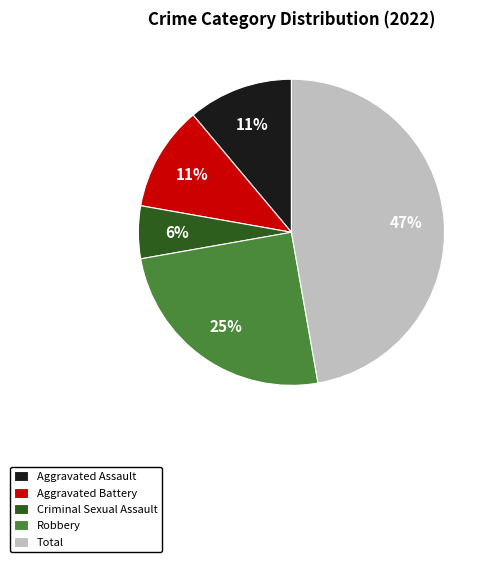

To the nearest percent, what percentage of the pie is Total?

47%